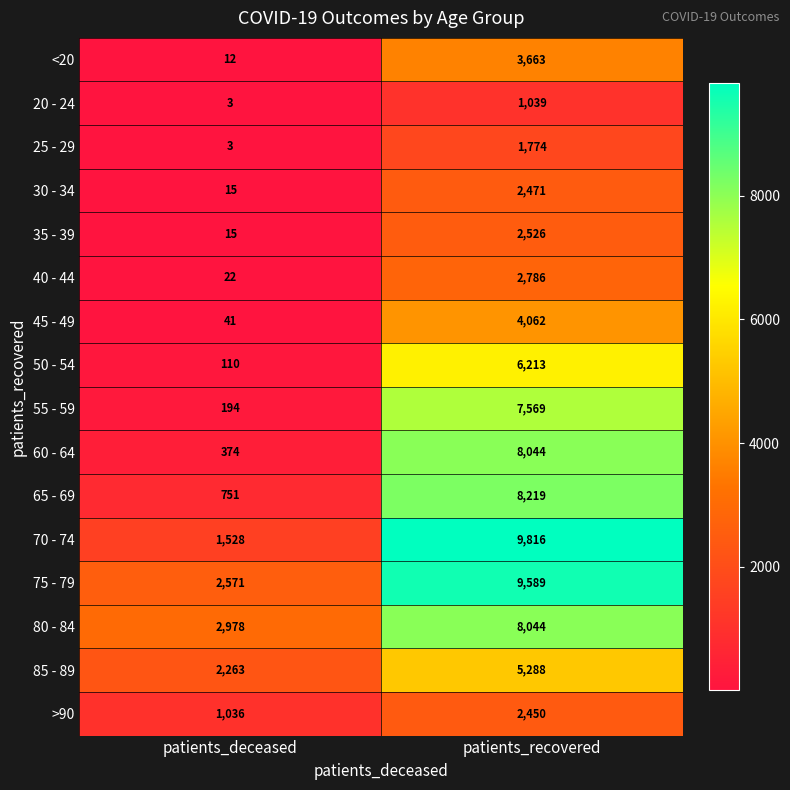

At how many categories does at least one series exceed 9774?

1